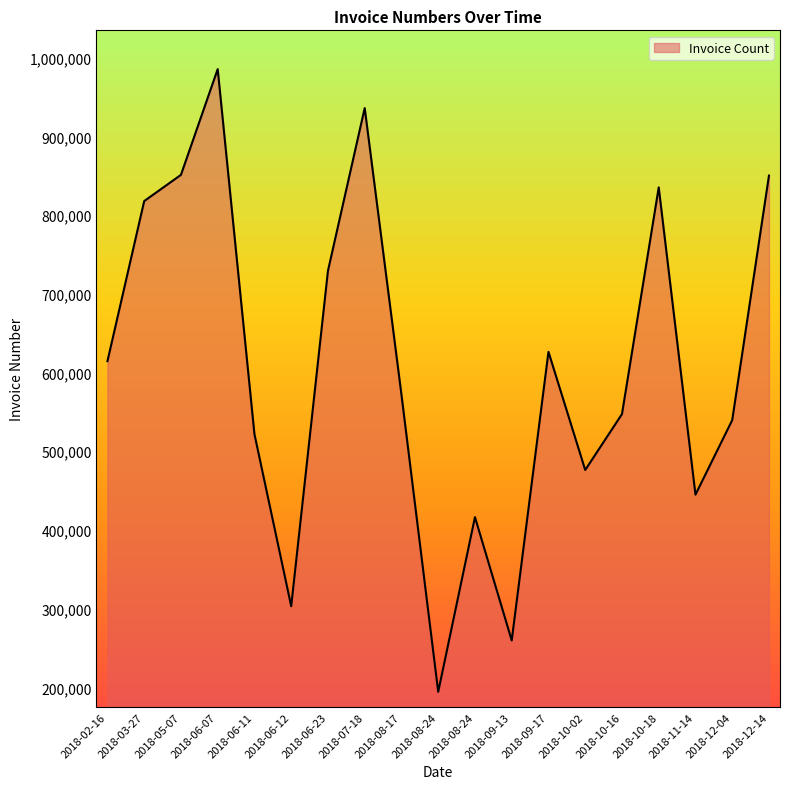

What is the difference between the second highest and minimum values?

741670